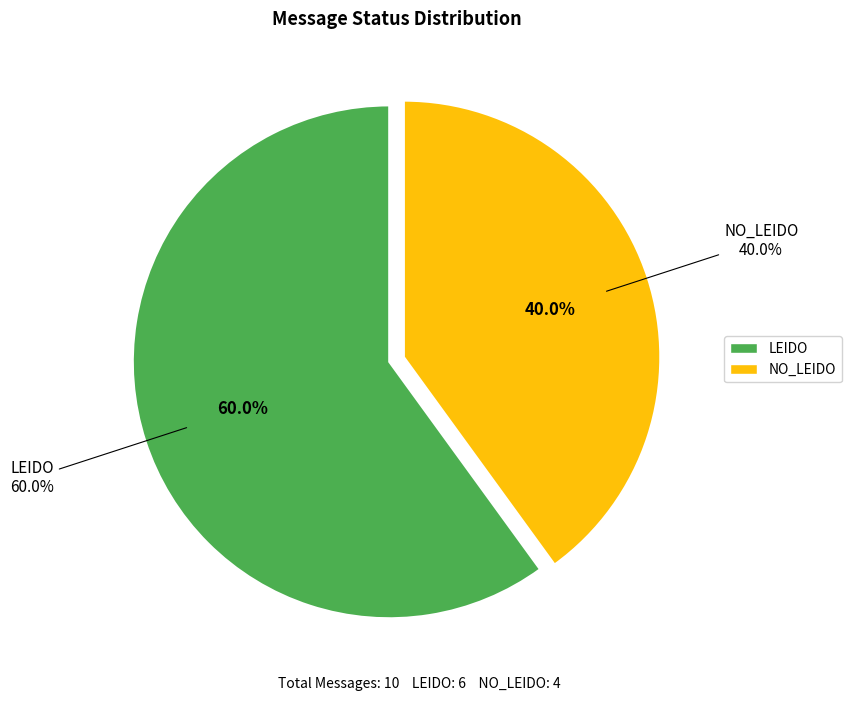

What is the change in value from LEIDO to NO_LEIDO?

-2